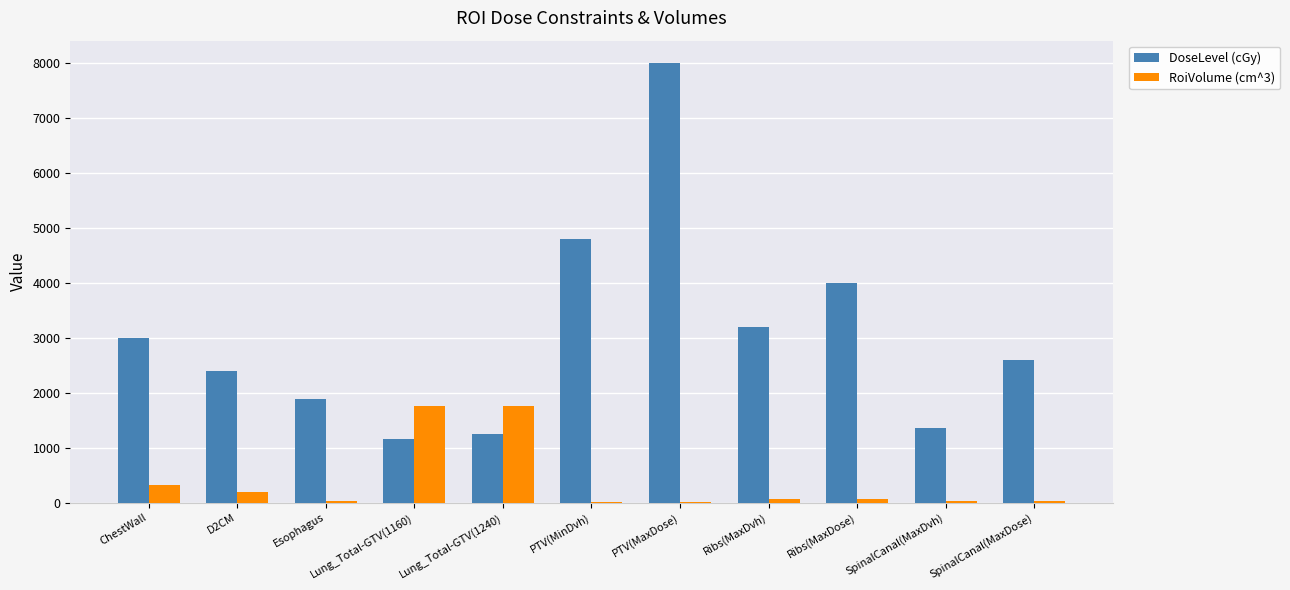

What is the sum of all RoiVolume (cm^3) values?

4287.7